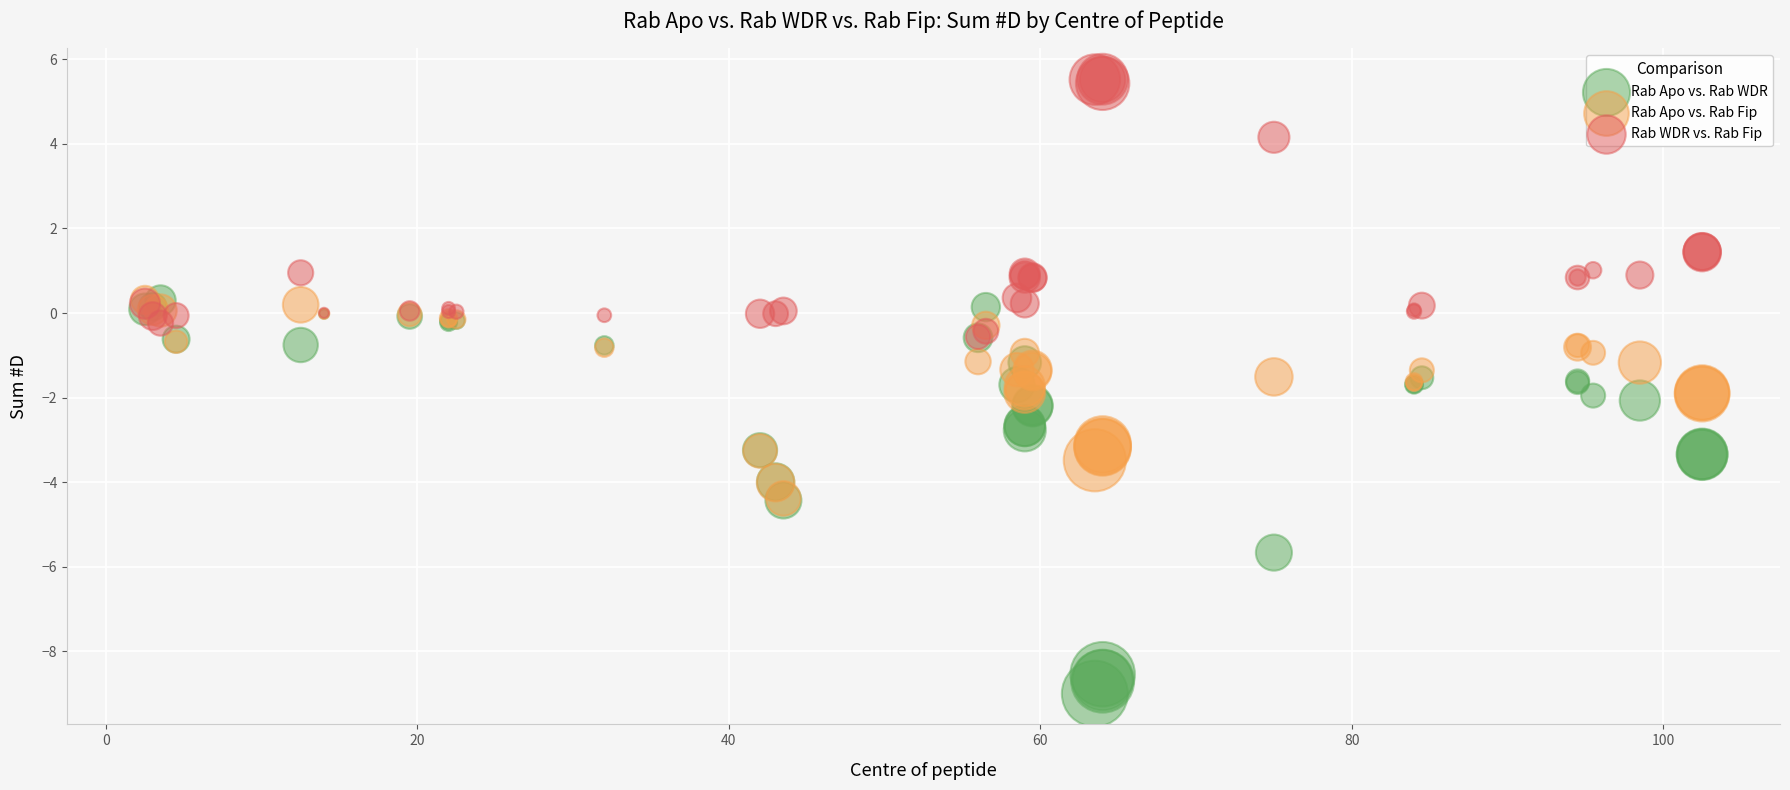

Which series reaches the maximum Y coordinate?

Rab WDR vs. Rab Fip